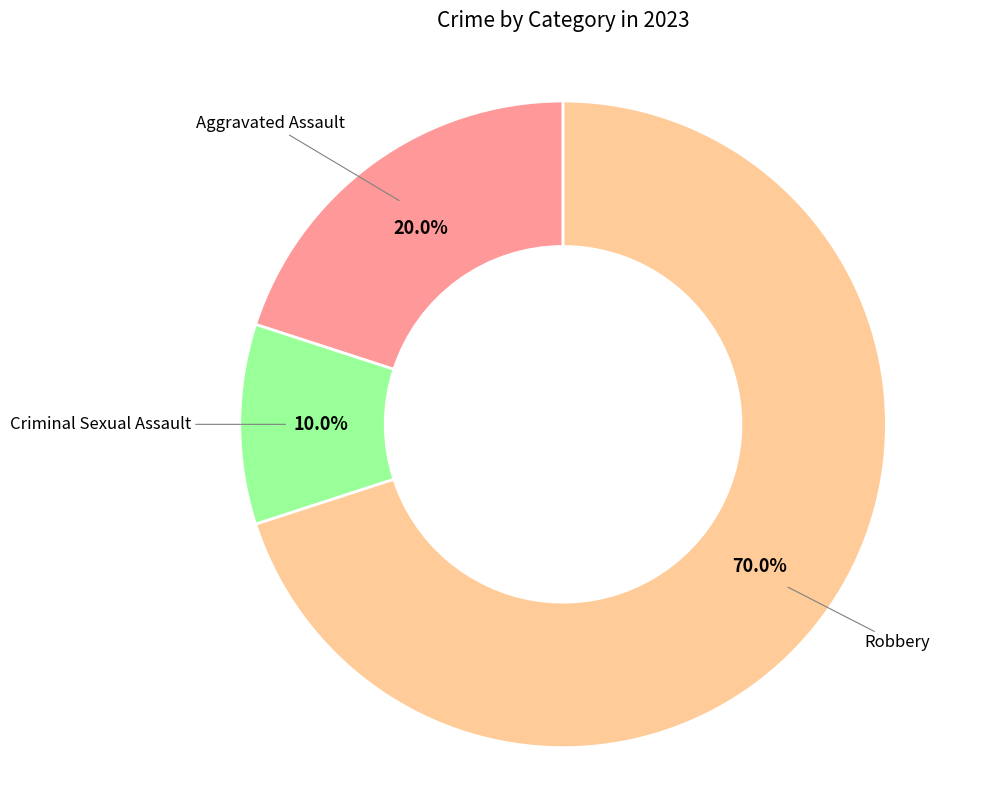

How many segments does this pie chart have?

3